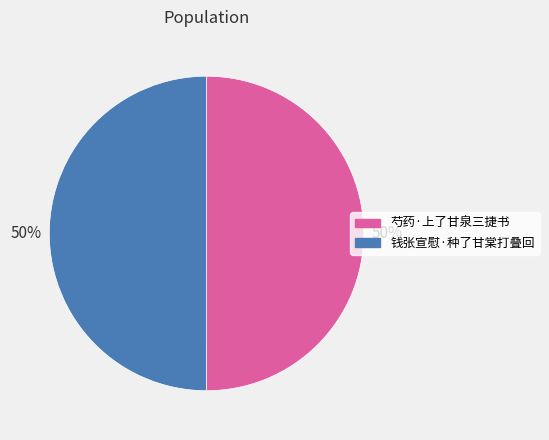

Is it true that 芍药·上了甘泉三捷书 is 58% of the pie?

False